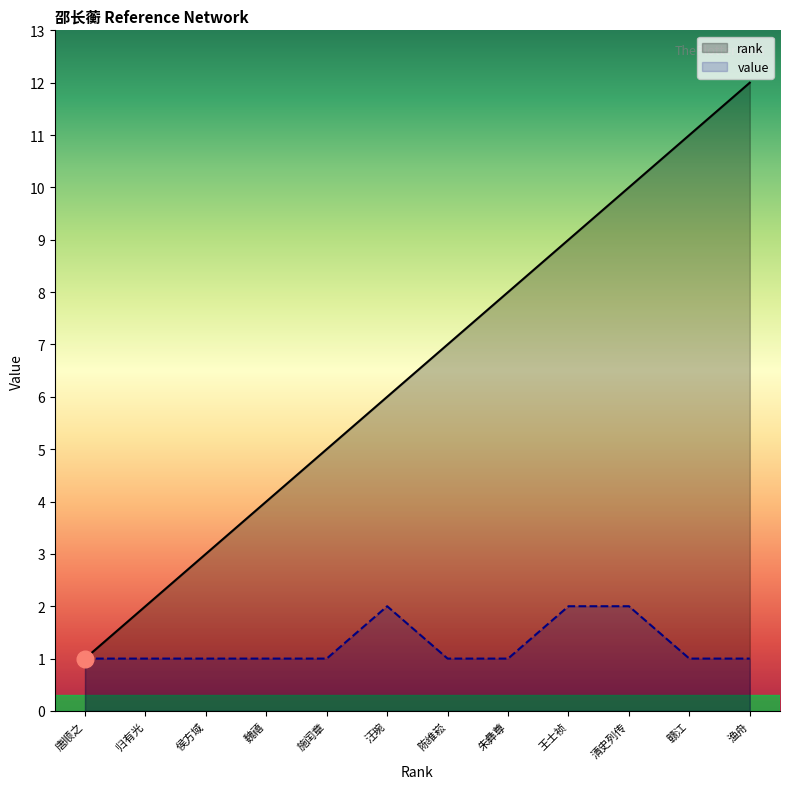

What is the maximum value for rank?

12